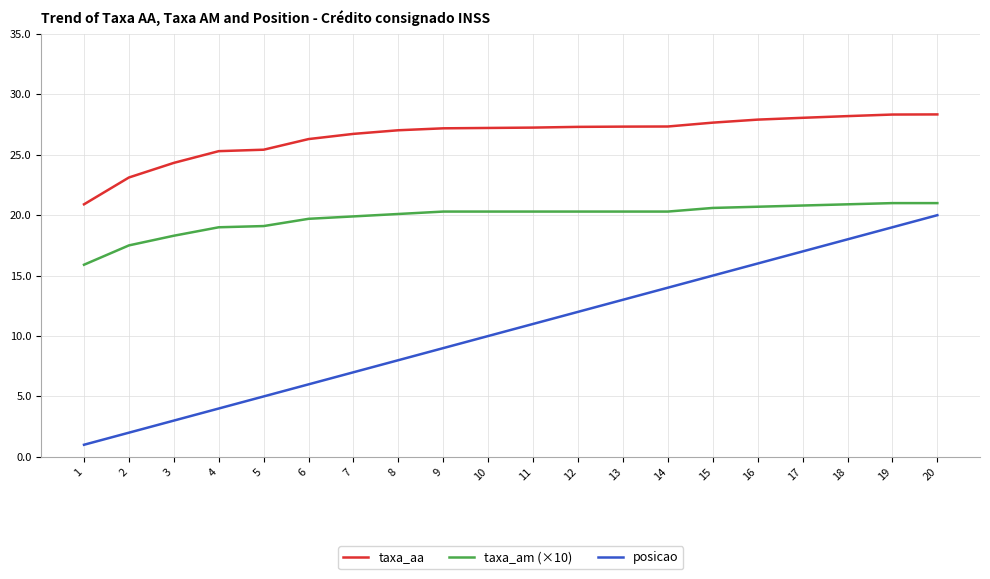

List the series in order of their peak value, lowest first.

posicao, taxa_am (×10), taxa_aa